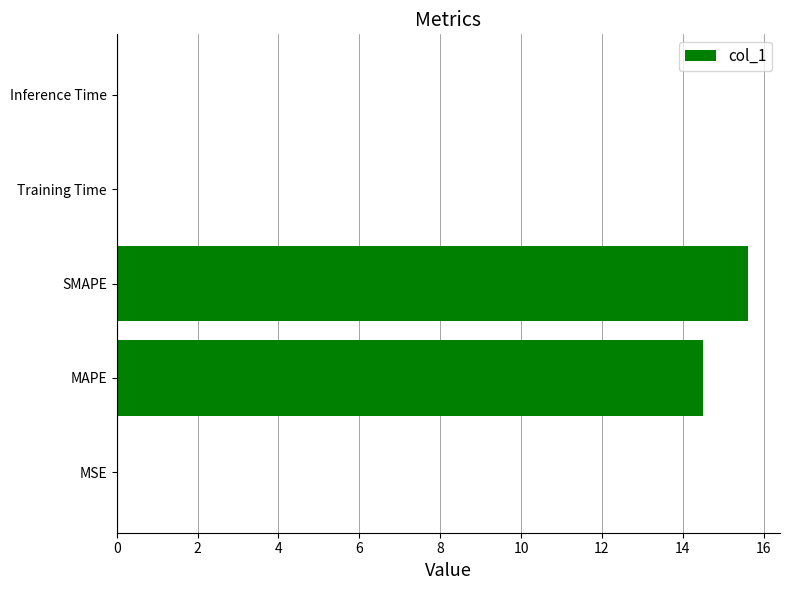

The value at SMAPE is 15.6. True or false?

True